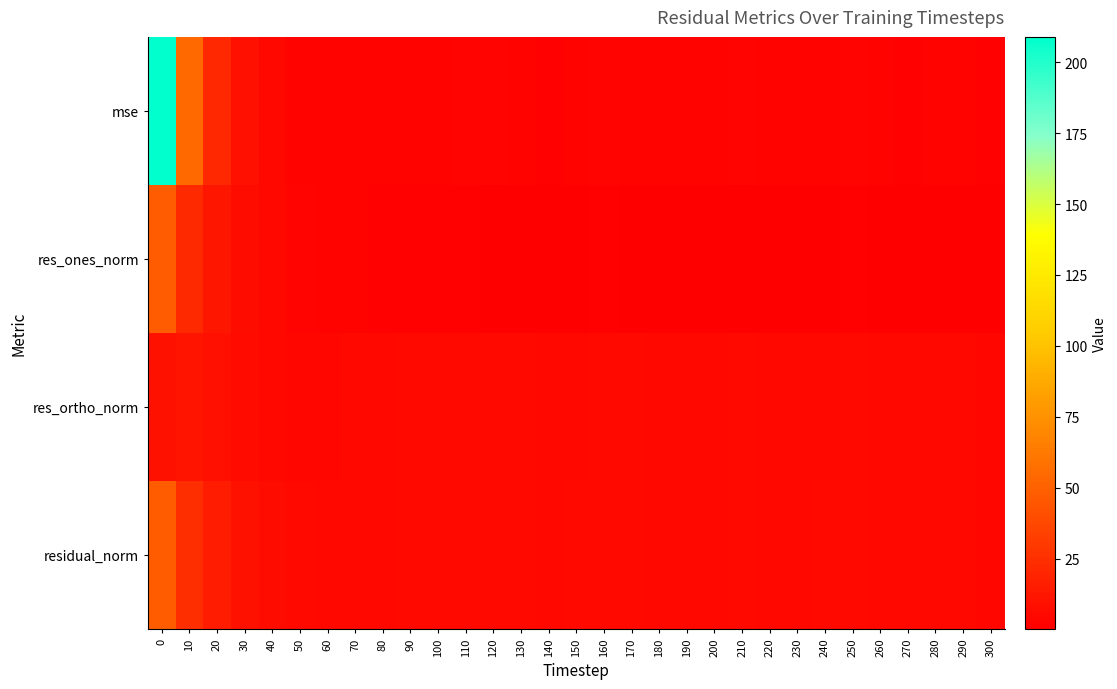

What is the spread (max minus min) of values at 90?

4.0